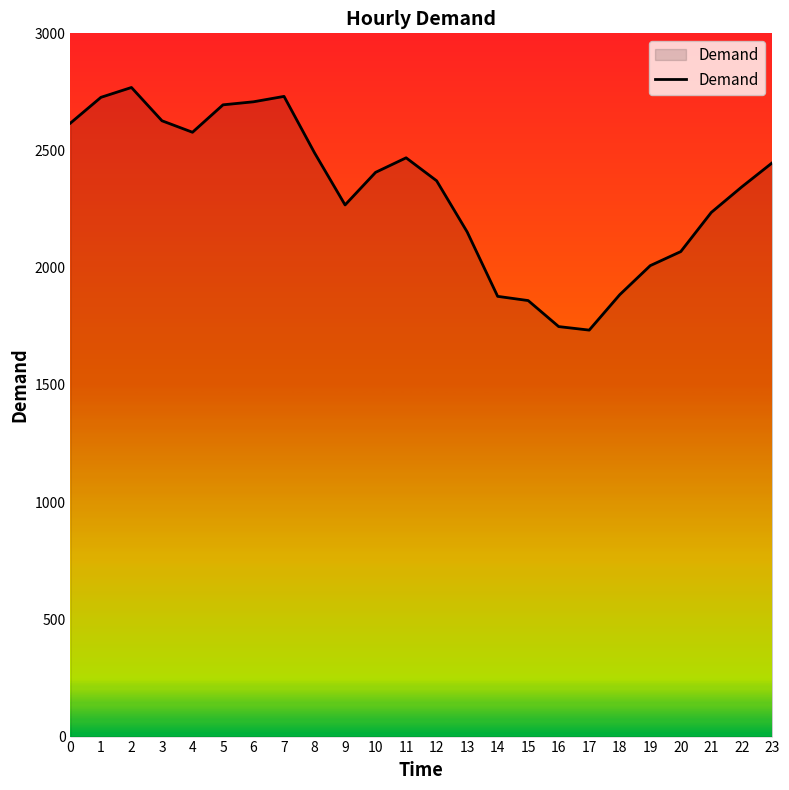

How many distinct data groups are displayed?

1